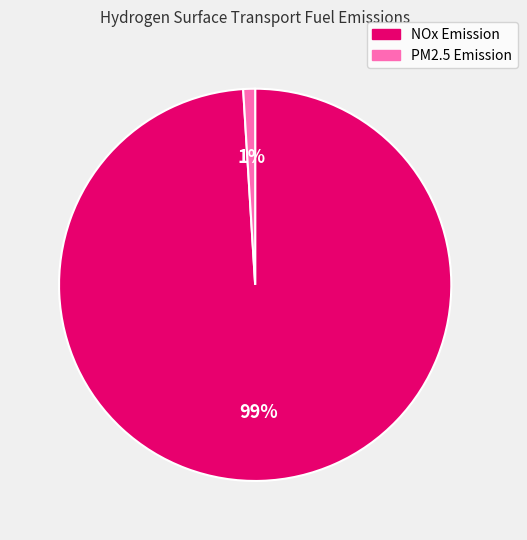

Which category has the biggest portion of the pie?

NOx Emission